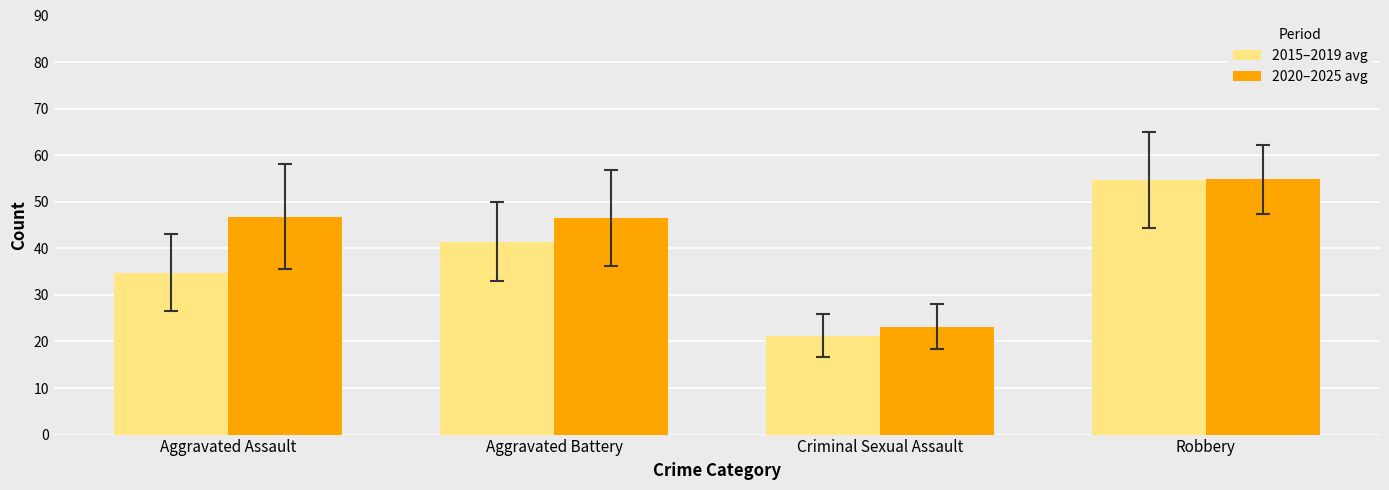

What position from the right is Criminal Sexual Assault?

2